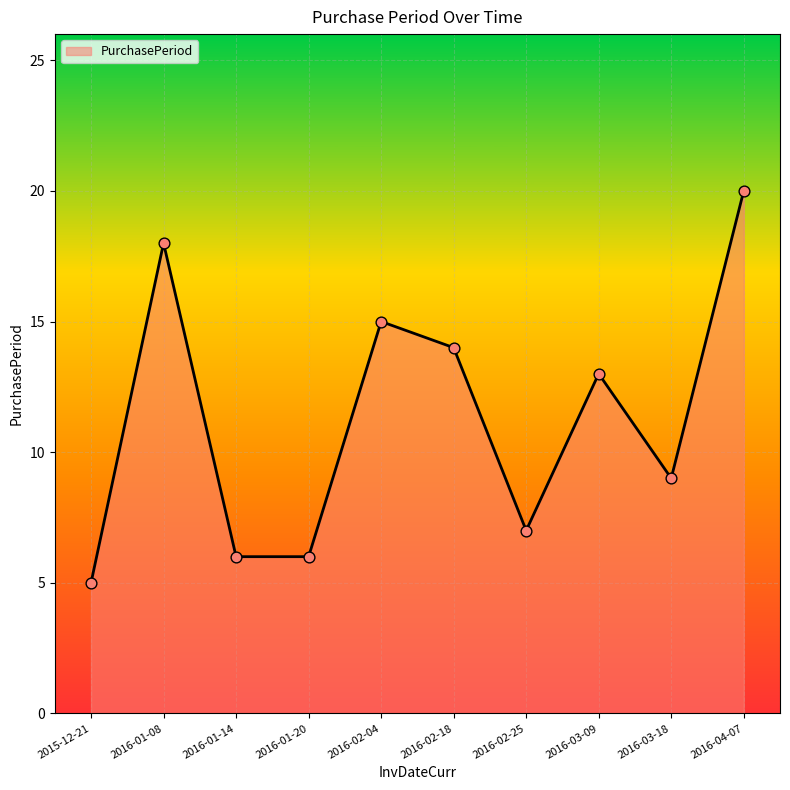

Which has a higher value, 2016-02-04 or 2016-02-25?

2016-02-04